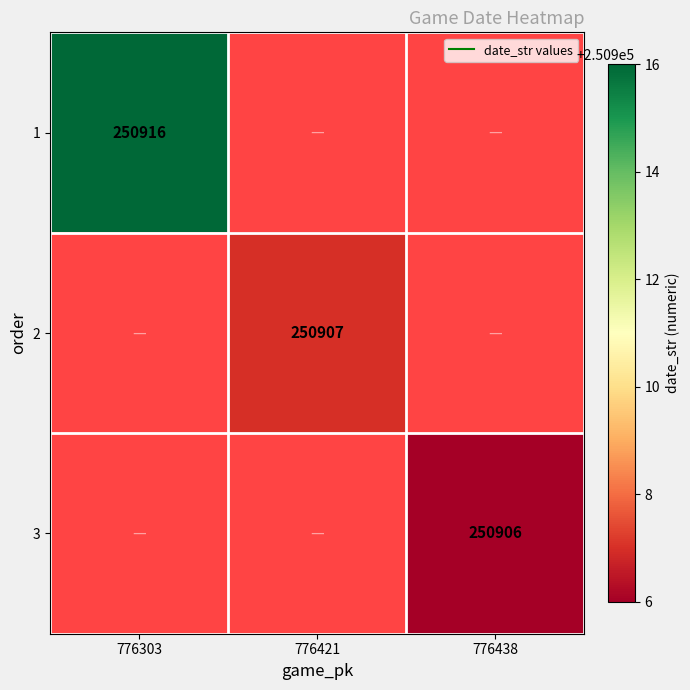

Count the number of categories in the chart.

3